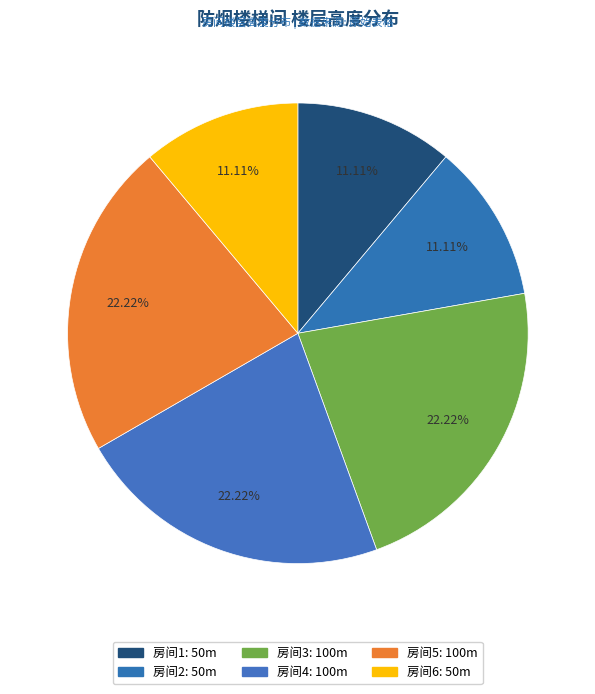

Rank the categories by value from highest to lowest.

房间3, 房间4, 房间5, 房间1, 房间2, 房间6